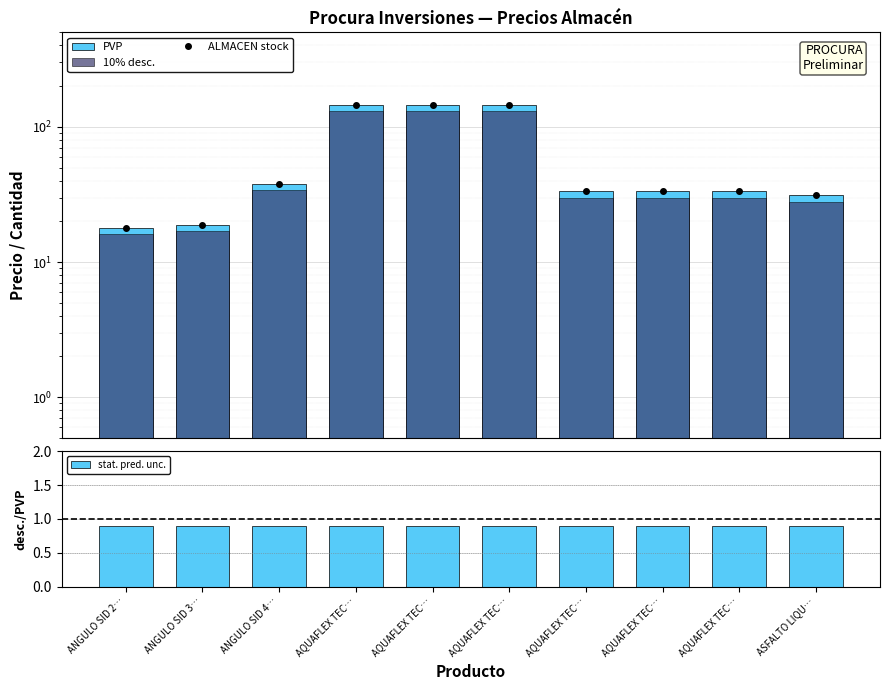

What is the difference between the highest and lowest values at AQUAFLEX TEC…?

143.5